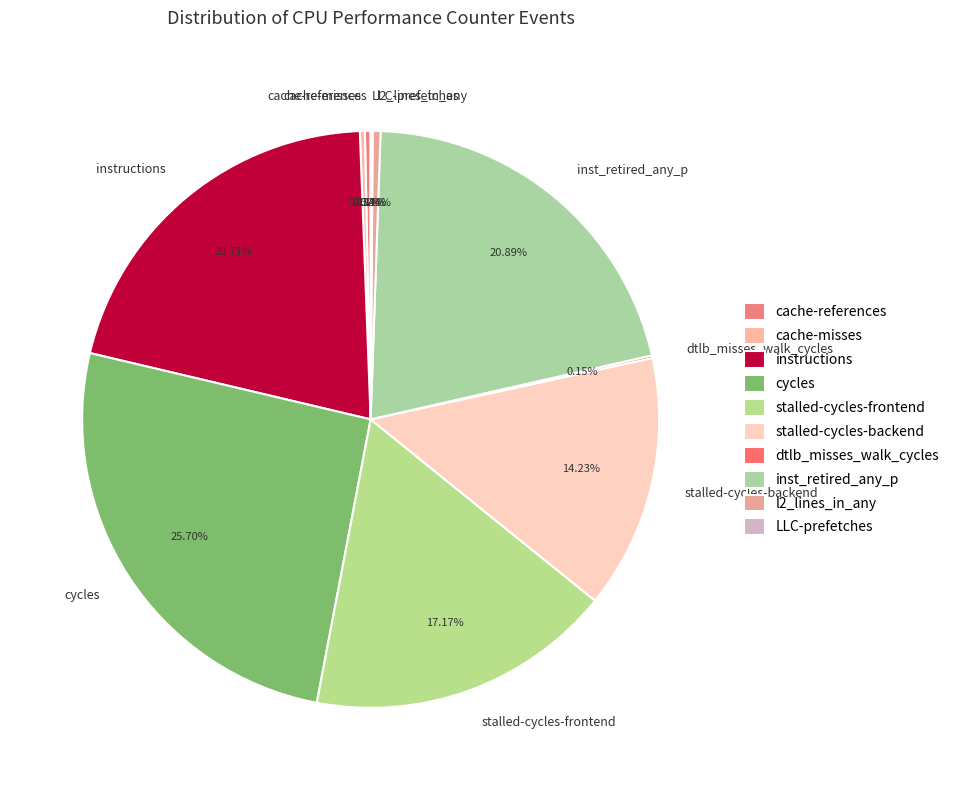

Between stalled-cycles-frontend and cycles, which is larger?

cycles